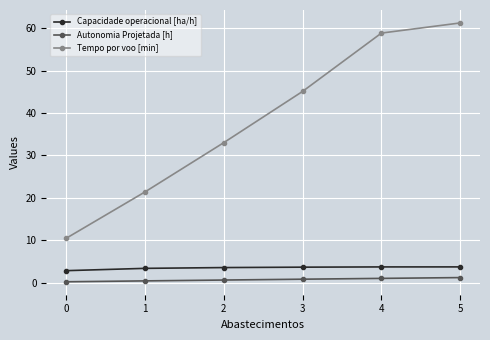

What is the sum of the Tempo por voo [min] values at 0 and 5?

71.7